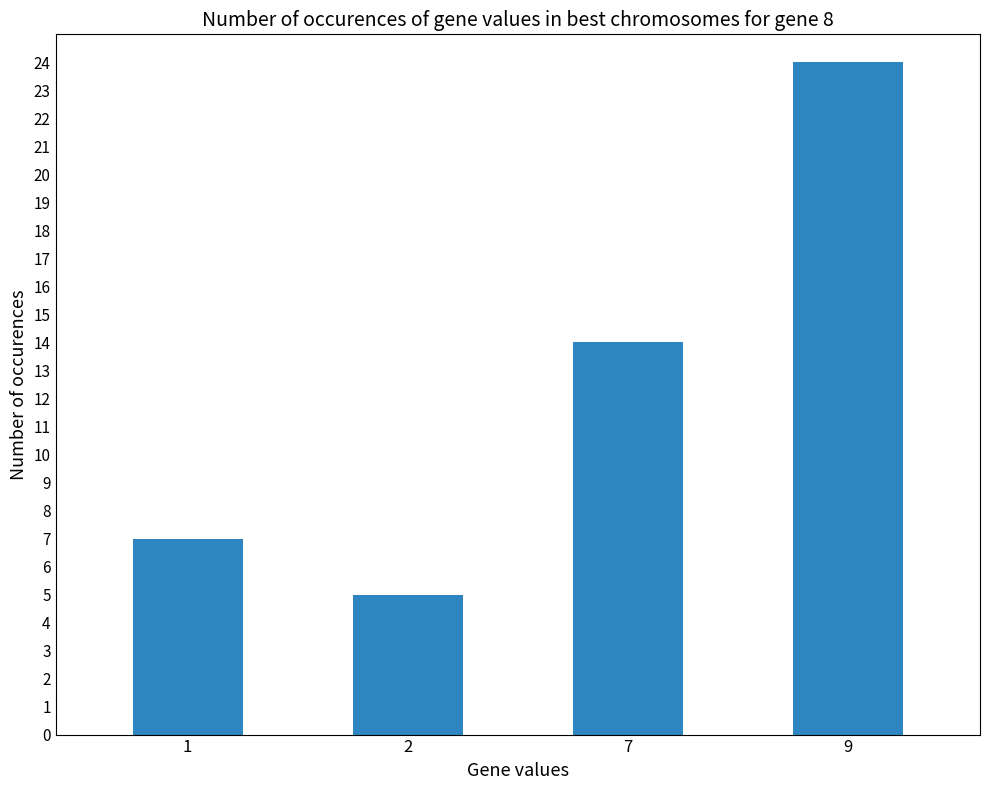

Reading left to right, transcribe all the data shown in this chart.

1=7	2=5	7=14	9=24